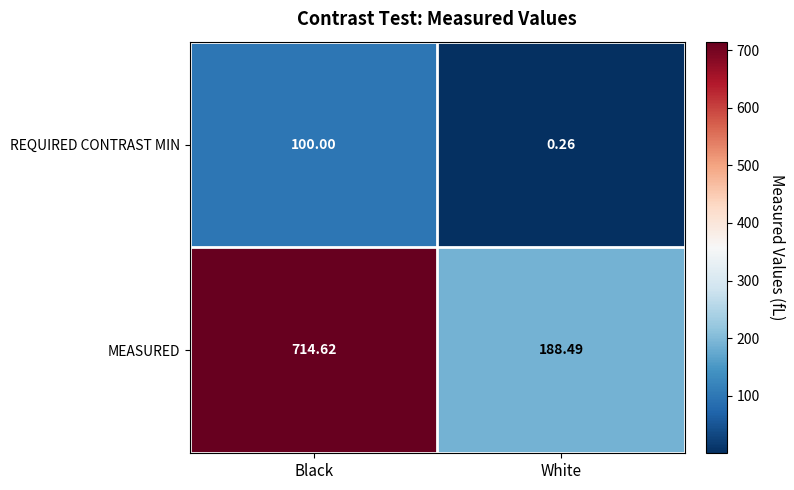

At which label is REQUIRED CONTRAST MIN closest to 50?

White